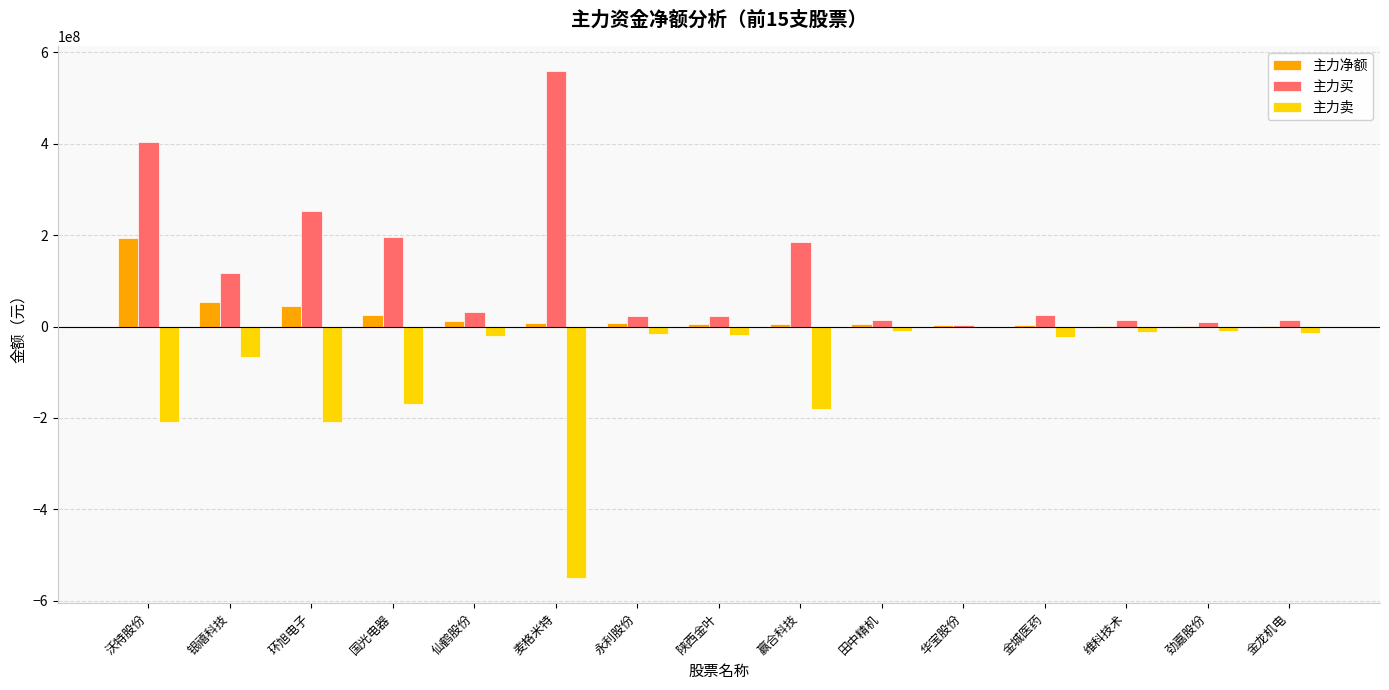

Where is 主力净额 nearest to the value 97860029?

银禧科技